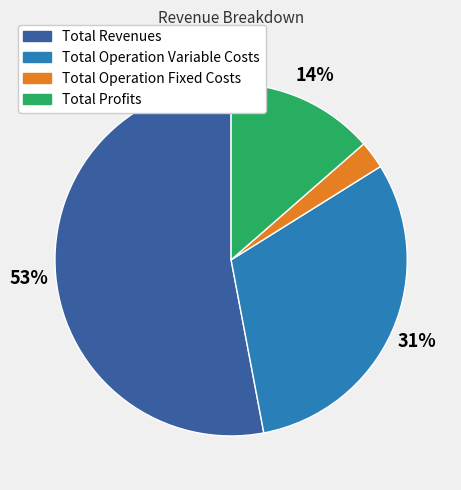

To the nearest percent, what percentage of the pie is Total Operation Variable Costs?

31%